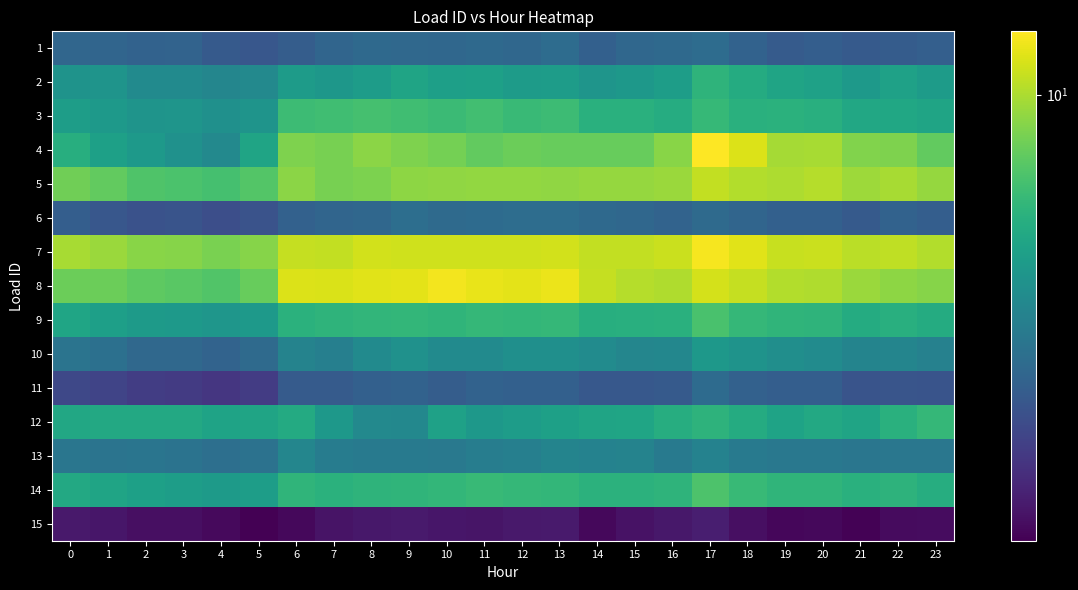

Count the number of categories in the chart.

24